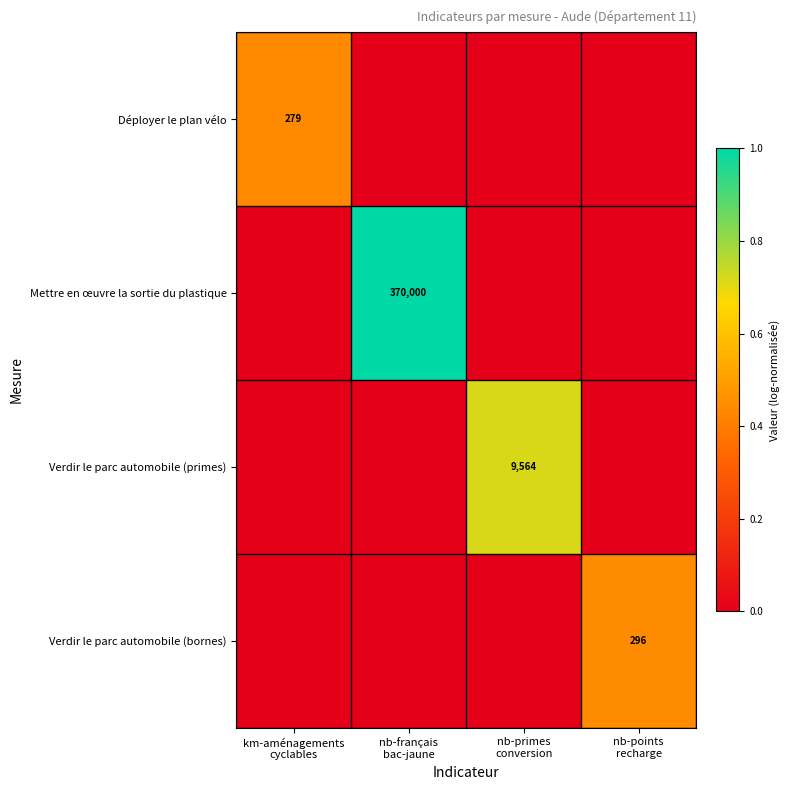

True or false: Verdir le parc automobile (bornes) has a value of 0.6 at nb-points recharge.

False